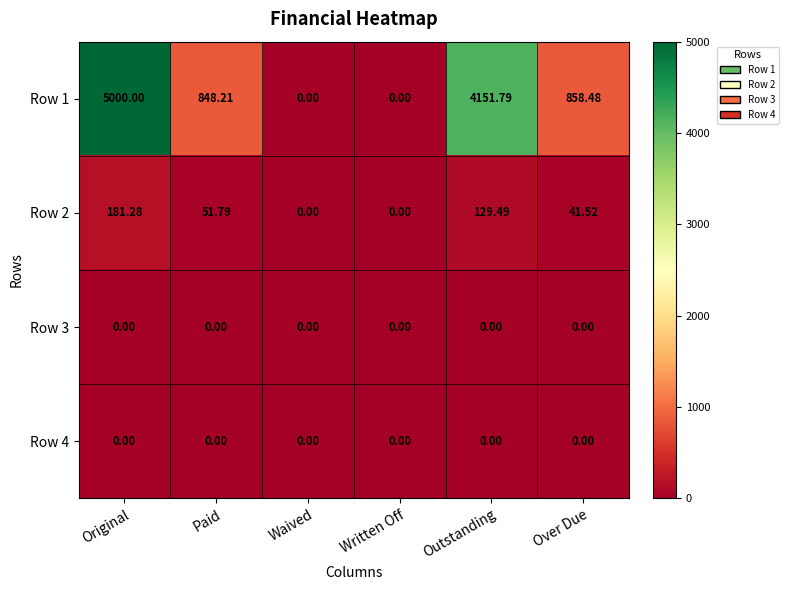

At which category is the sum across all series the highest?

Original